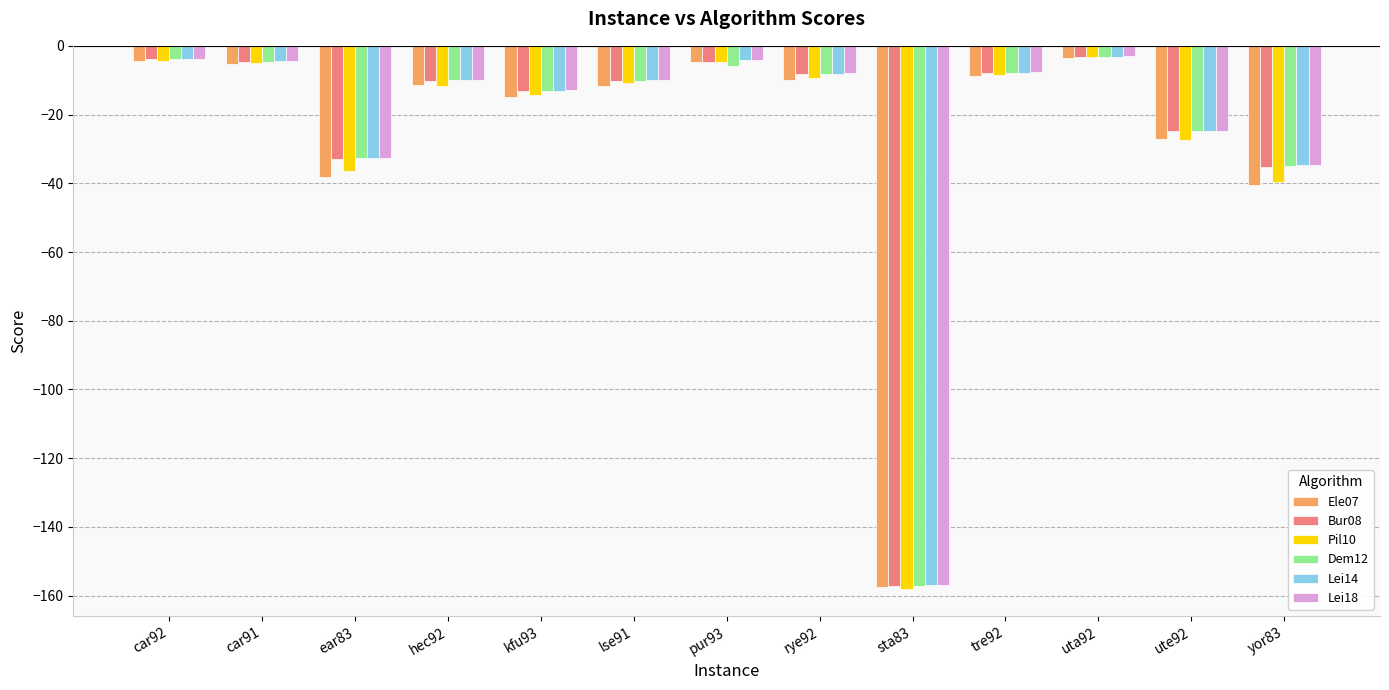

How many data points in Lei18 are above -9?

6